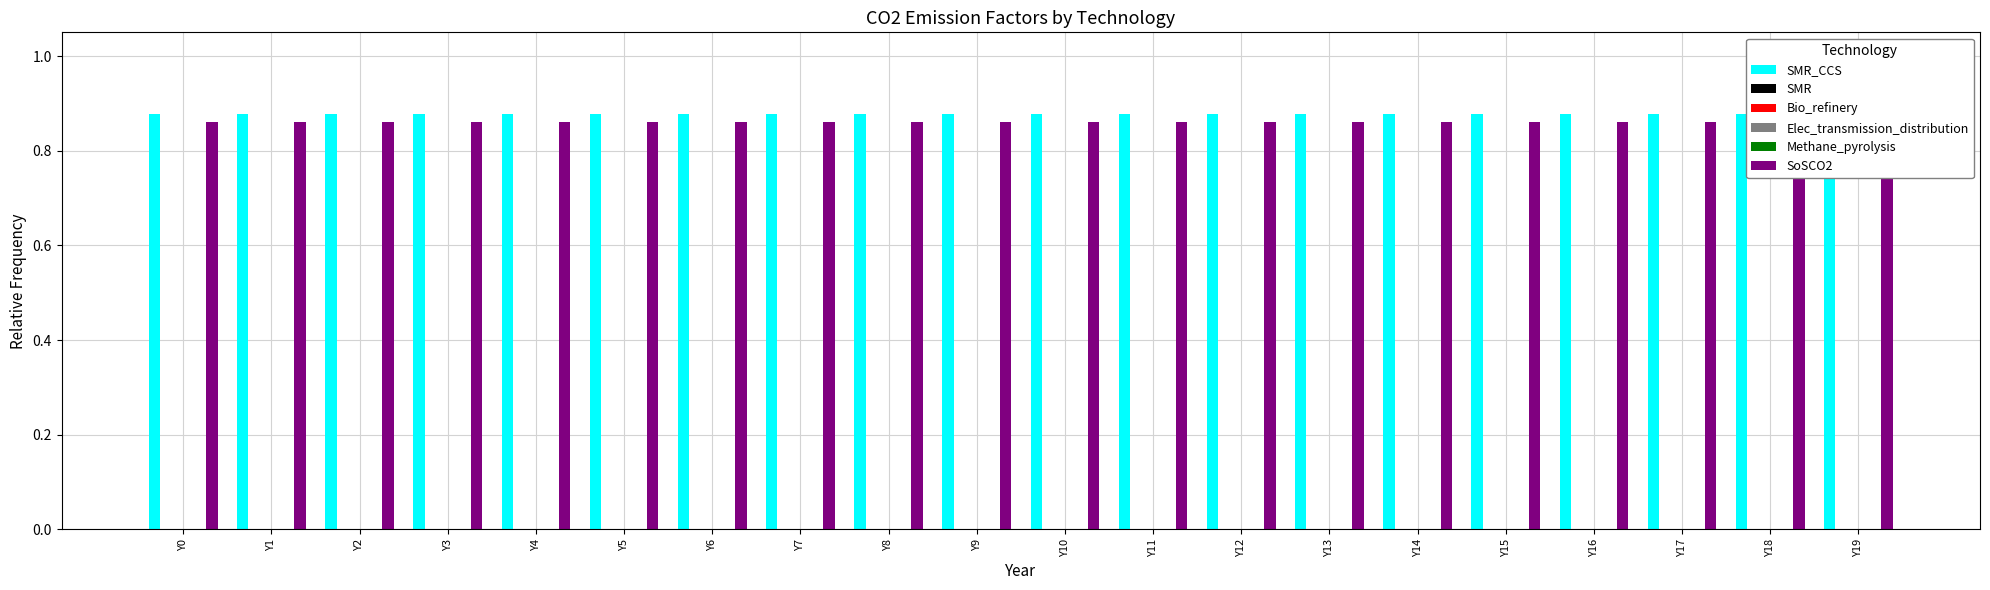

Count the number of categories in the chart.

20